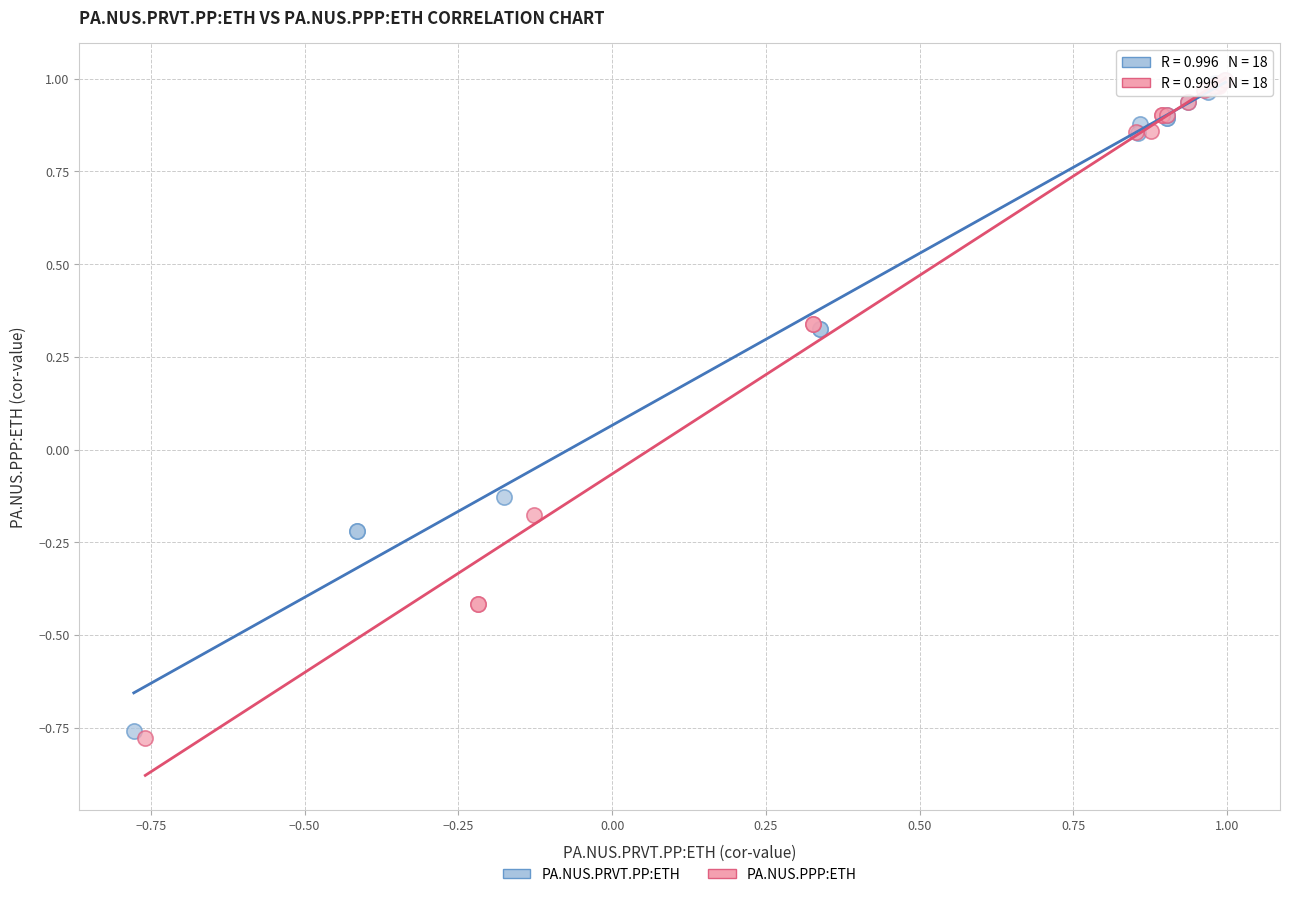

Which series has the largest Y range (max minus min)?

PA.NUS.PPP:ETH